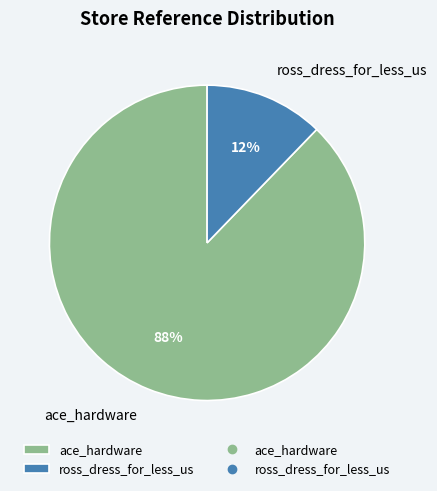

To the nearest percent, what is the average slice percentage?

50%